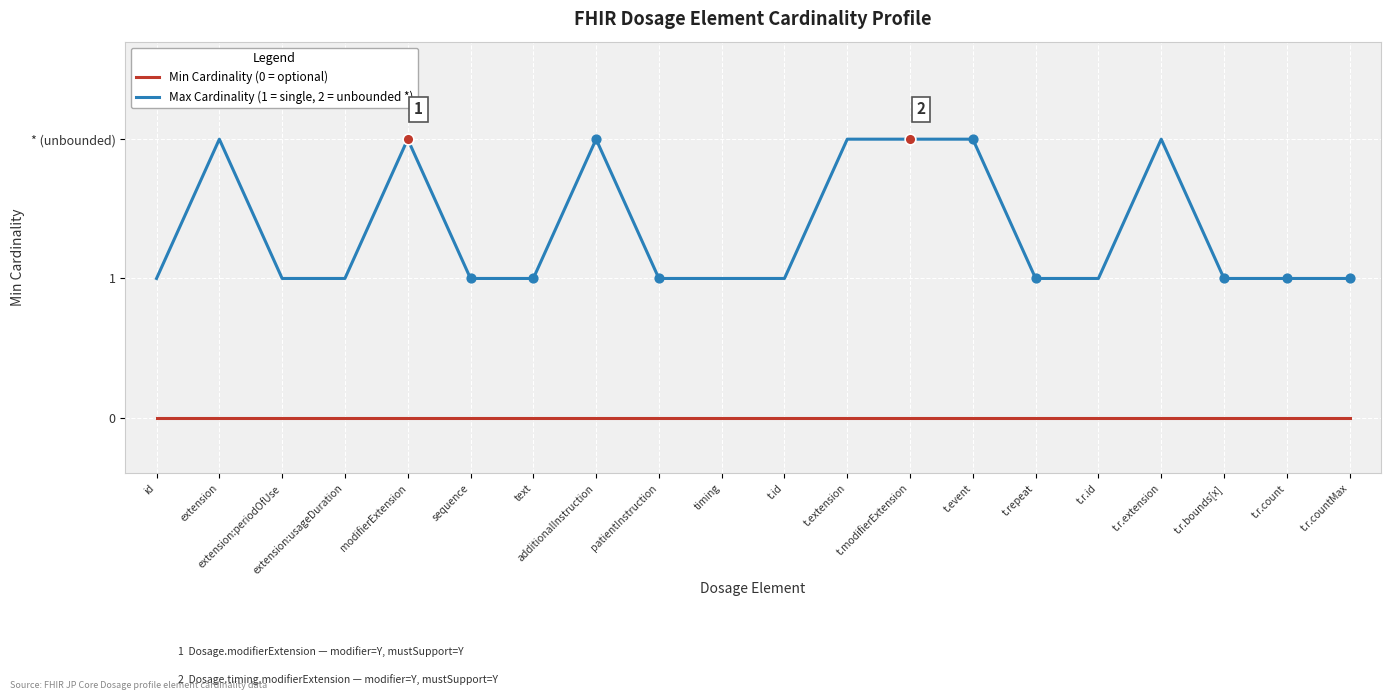

What are all the series names shown in the legend?

Min Cardinality (0 = optional), Max Cardinality (1 = single, 2 = unbounded *)